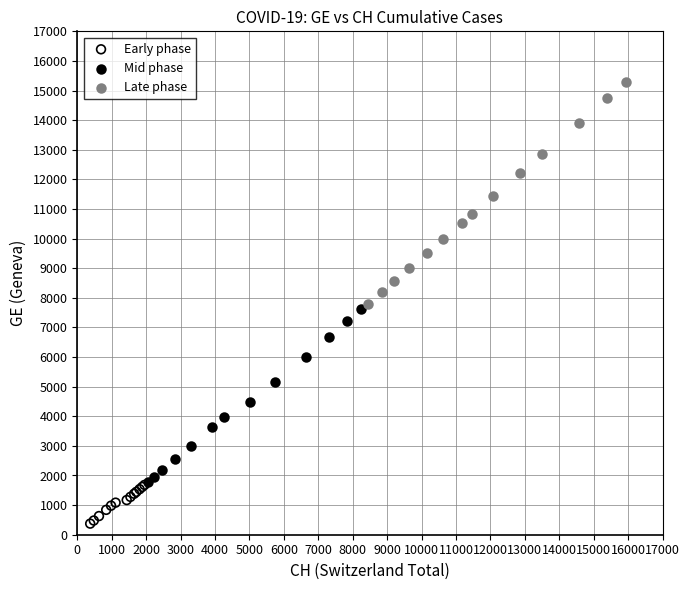

Which series reaches the minimum Y coordinate?

Early phase